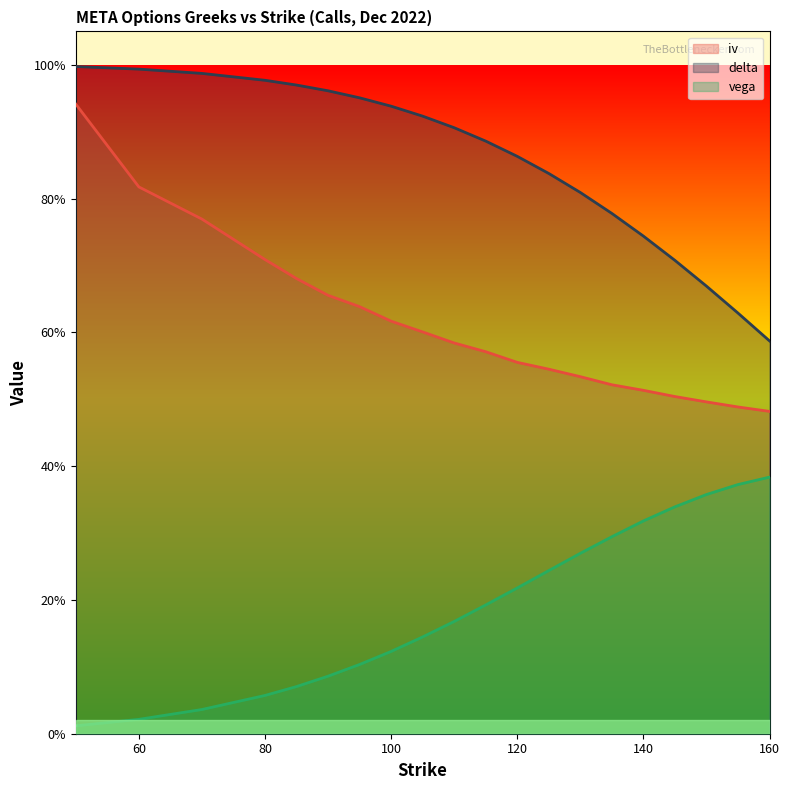

At how many categories does at least one series exceed 0?

20